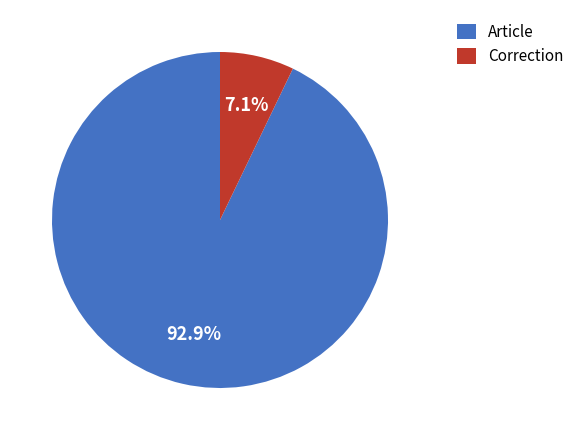

What is the majority slice?

Article